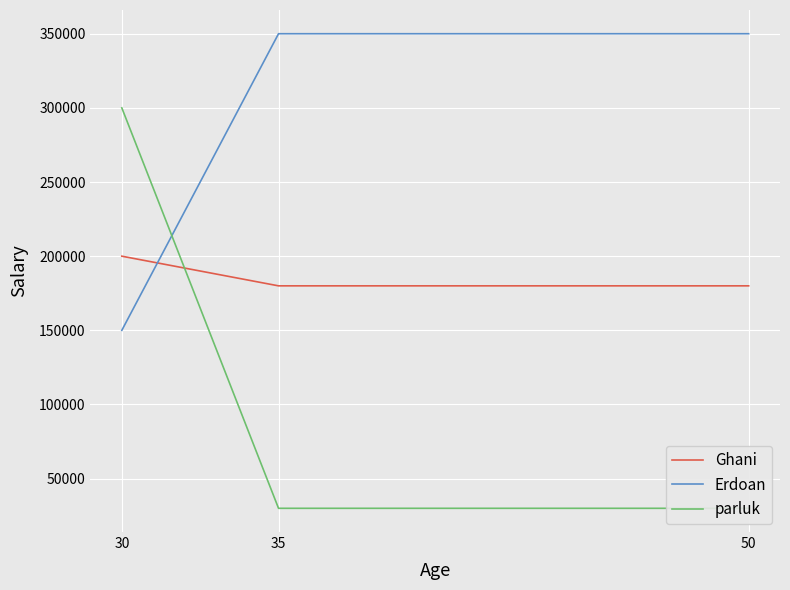

Which series has the widest spread of values?

parluk